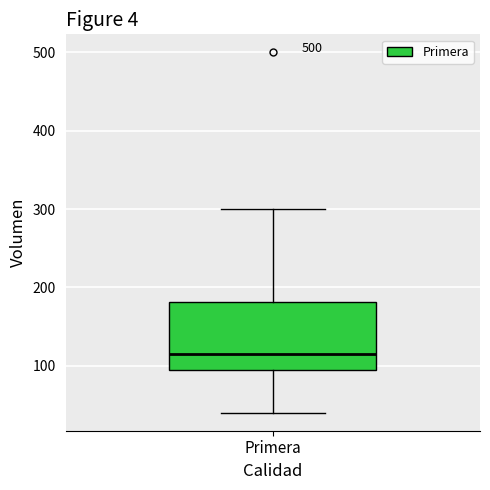

Where does the lower whisker of the box for Primera end on the y-axis? The values are not printed on the chart, so give them approximately, as read against the axis.

40